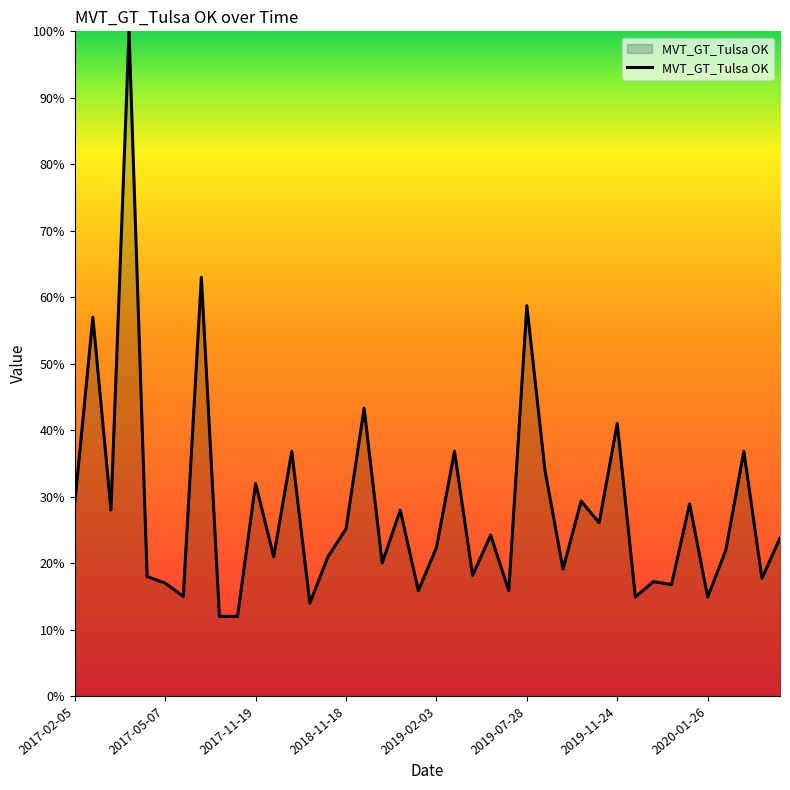

What is the difference between the maximum and minimum values?

88.0